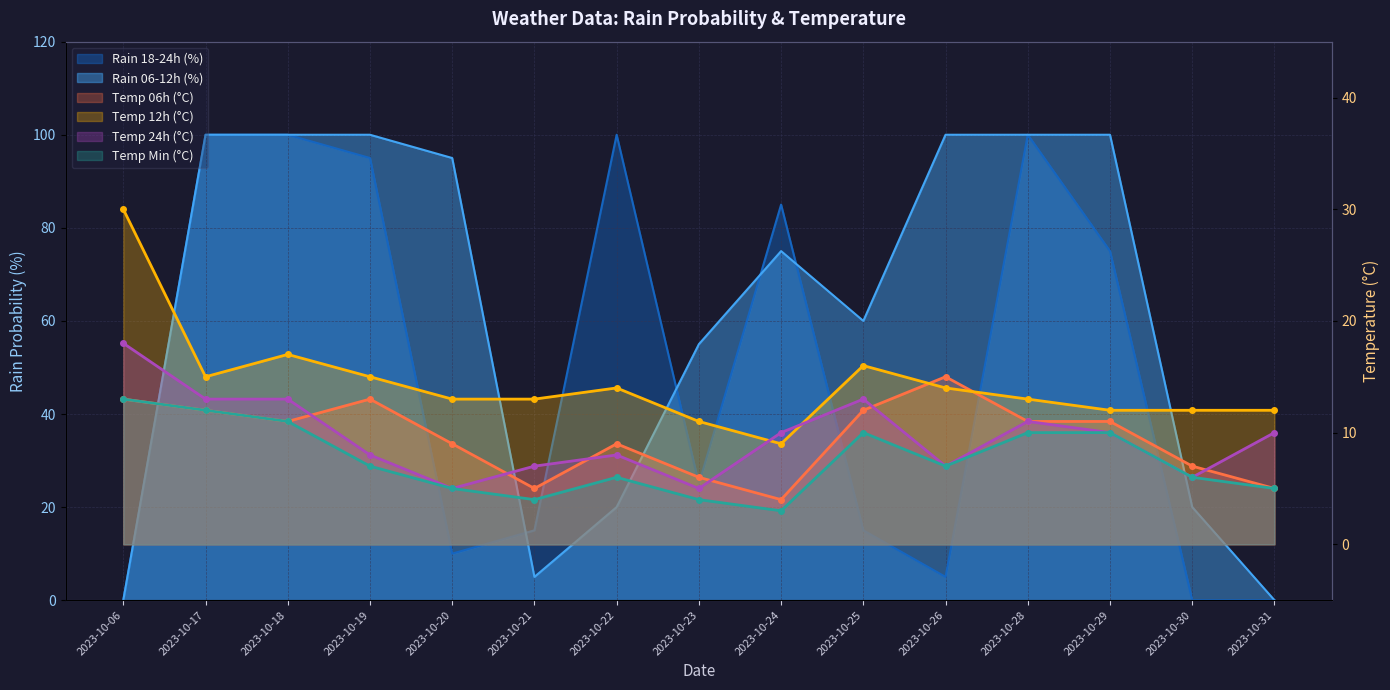

How many values in the temp_12 series exceed 13?

7